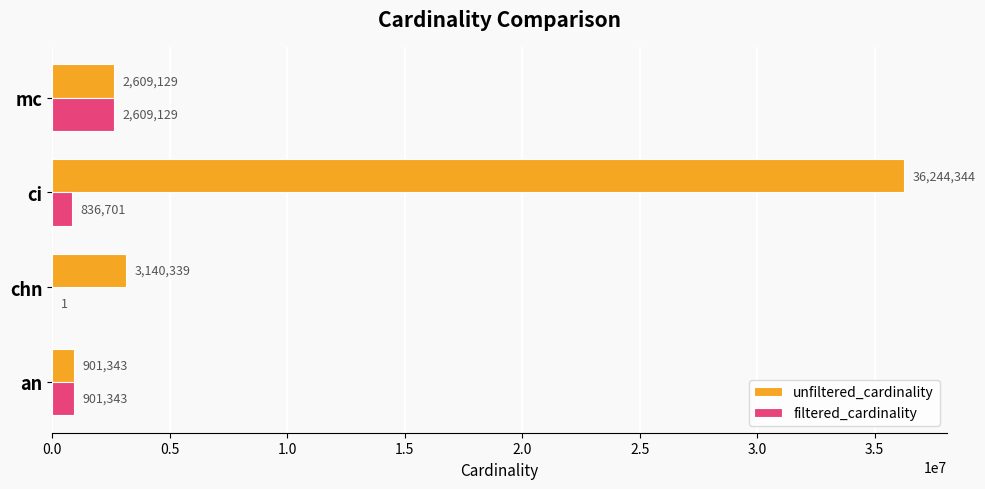

At which label is unfiltered_cardinality closest to 18572843?

chn